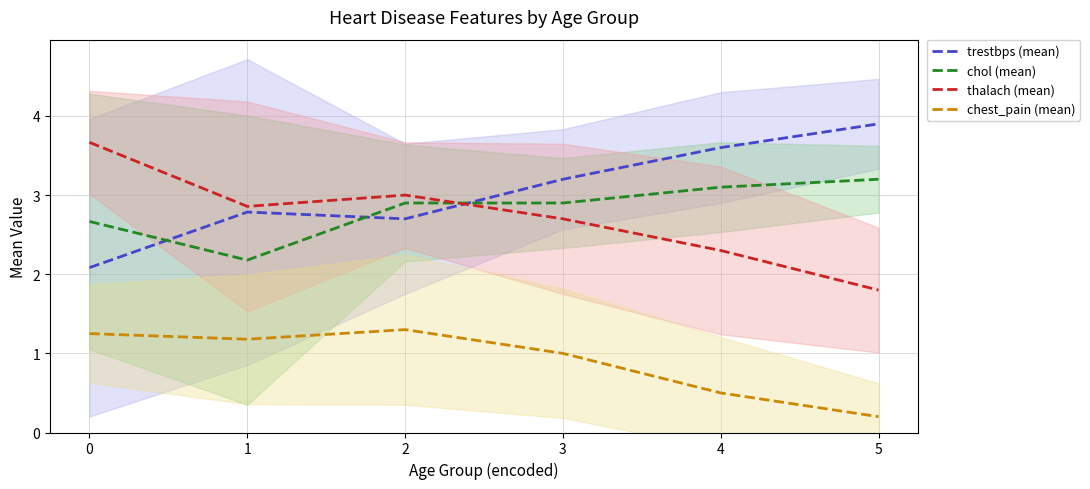

Reading left to right, transcribe all the data shown in this chart.

trestbps (mean): 2.1	2.8	2.7	3.2	3.6	3.9
chol (mean): 2.7	2.2	2.9	2.9	3.1	3.2
thalach (mean): 3.7	2.9	3.0	2.7	2.3	1.8
chest_pain (mean): 1.2	1.2	1.3	1.0	0.5	0.2